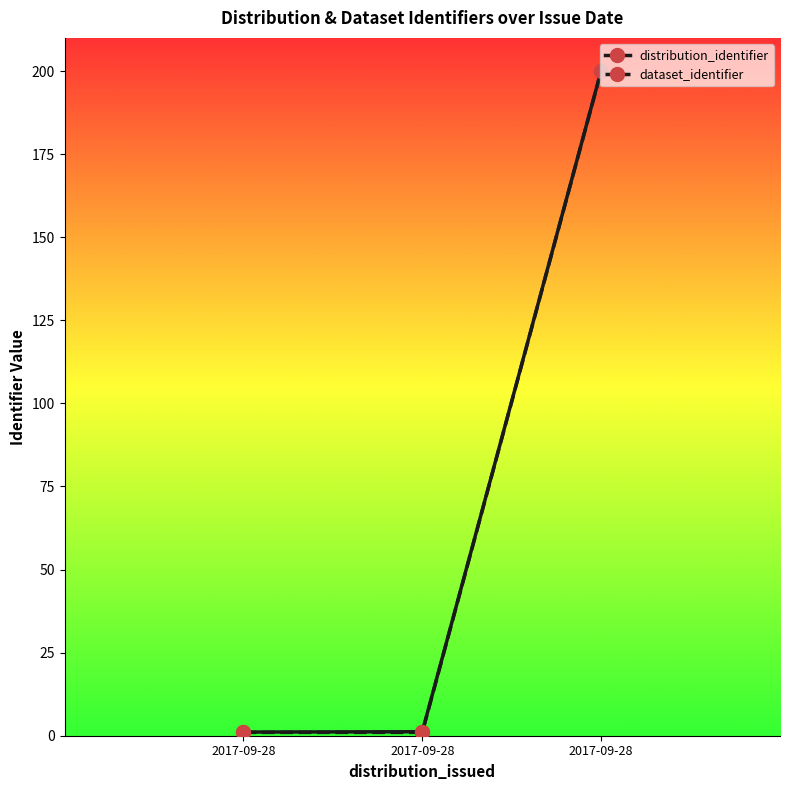

Reading right to left, extract all data points from this chart.

distribution_identifier: 2017-09-28=200.1	2017-09-28=1.2	2017-09-28=1.1
dataset_identifier: 2017-09-28=200.0	2017-09-28=1.0	2017-09-28=1.0